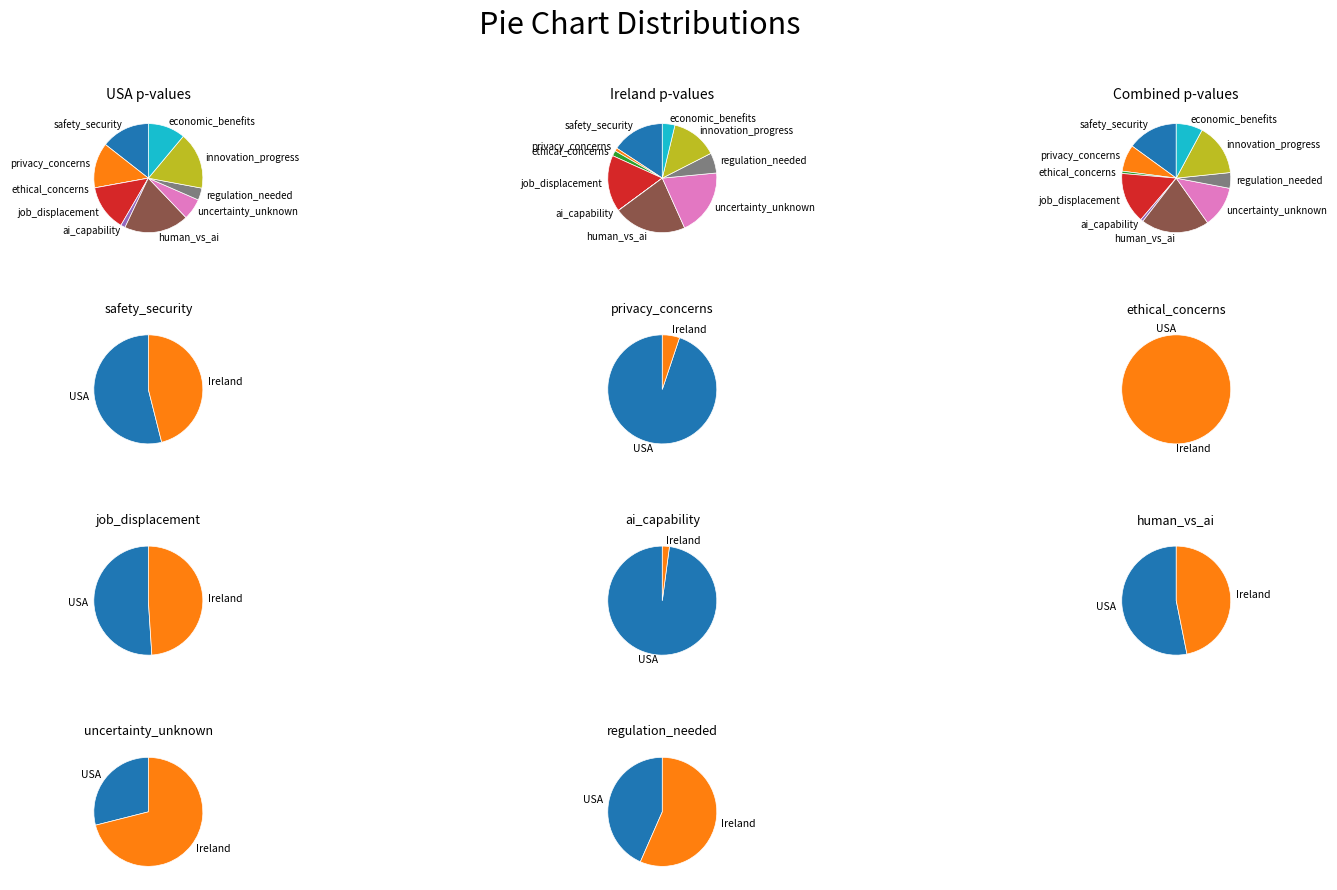

What is the smallest slice in the pie chart?

ethical_concerns